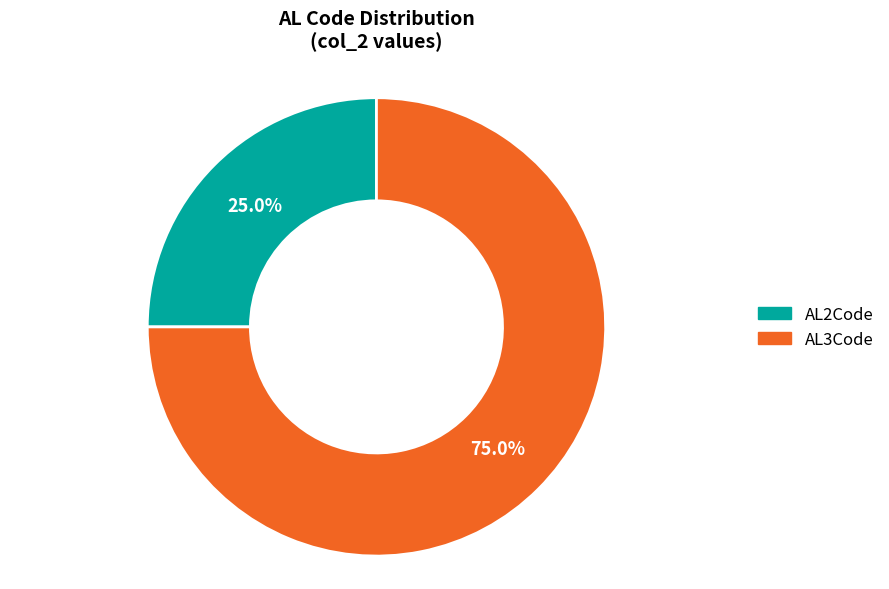

To the nearest percent, what portion does AL3Code represent?

75%